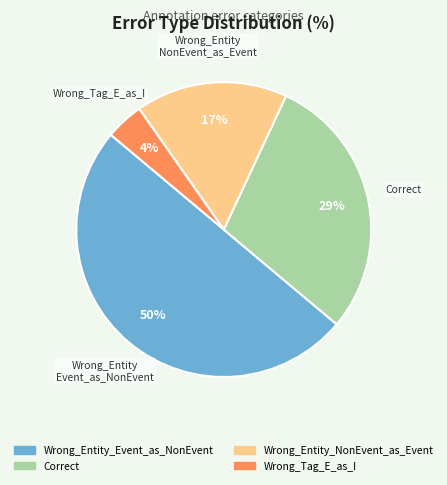

The Correct slice represents 22% of the pie. True or false?

False